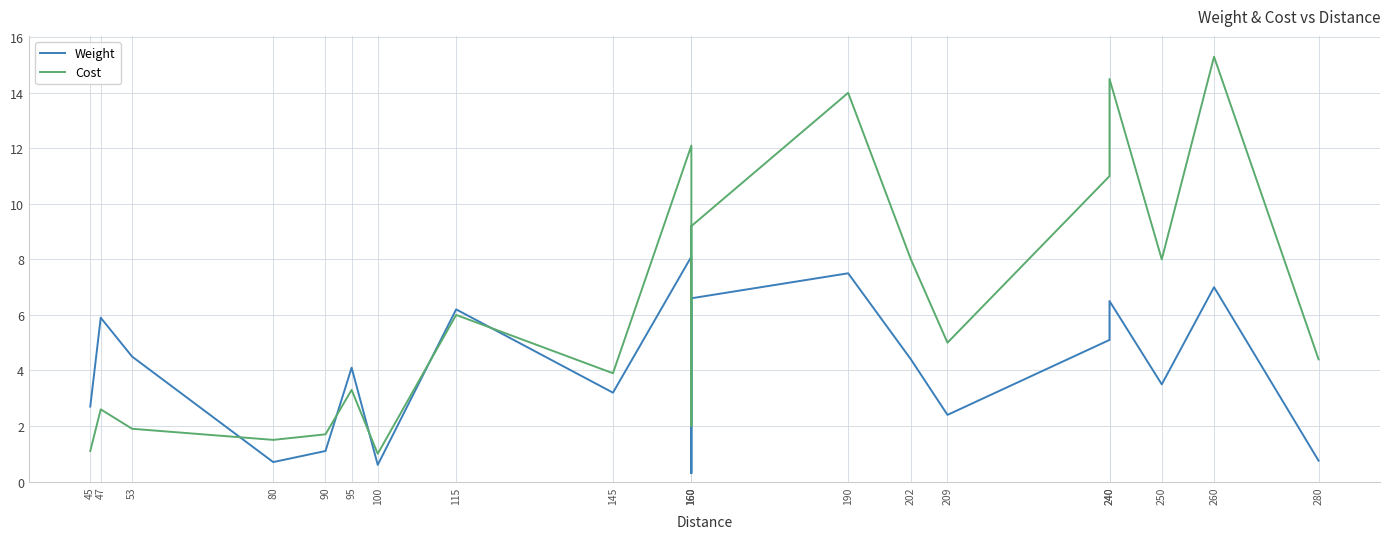

What are all the series names shown in the legend?

Weight, Cost